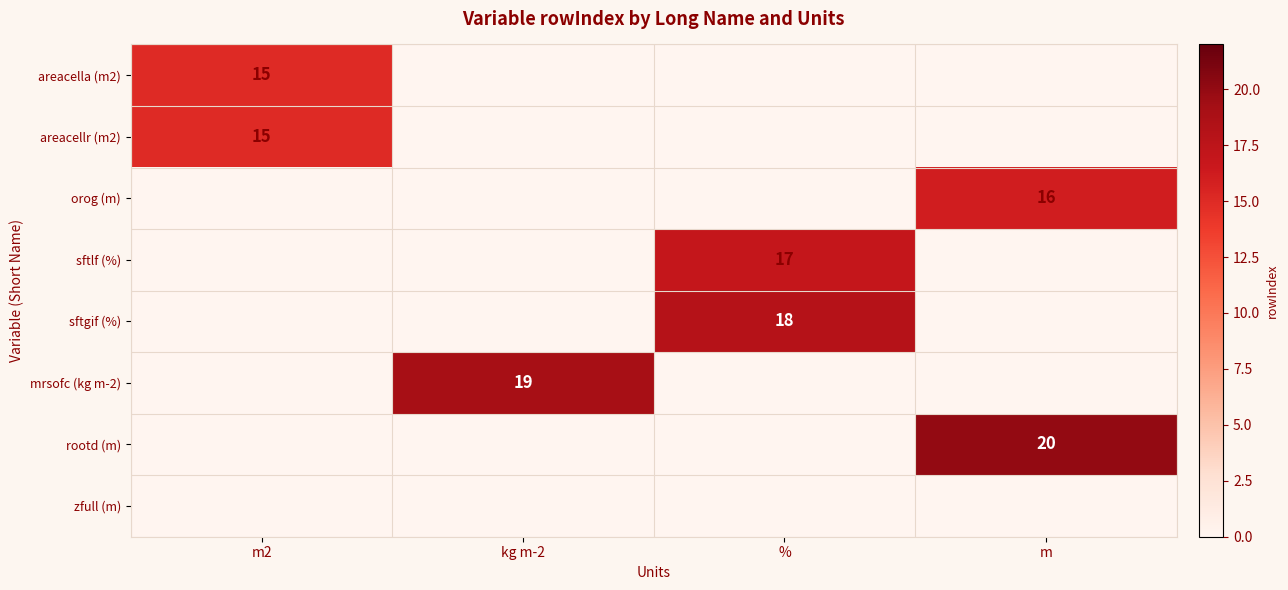

At how many categories does at least one series exceed 0?

4